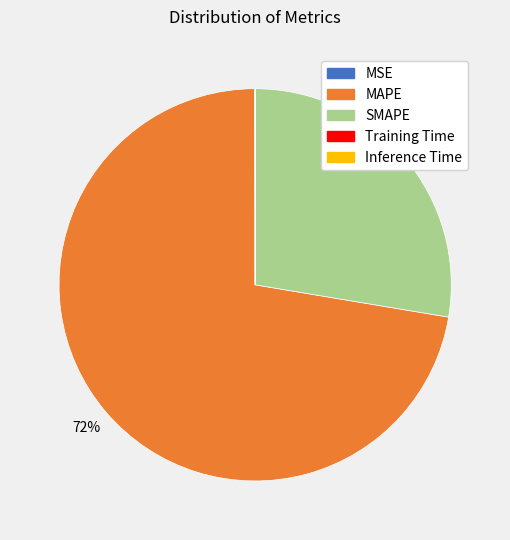

What percentage is the SMAPE slice, to the nearest percent?

28%